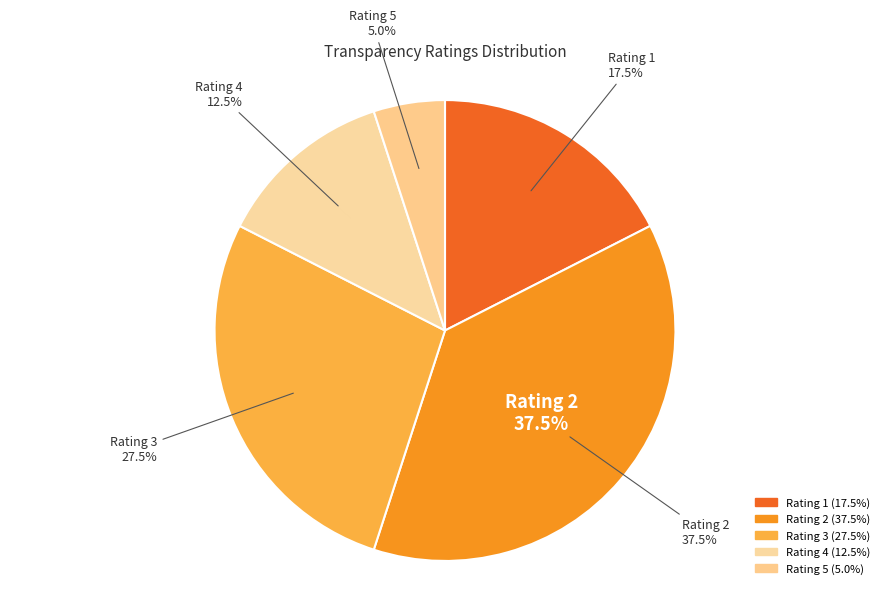

True or false: 5 accounts for 37% of the total.

False